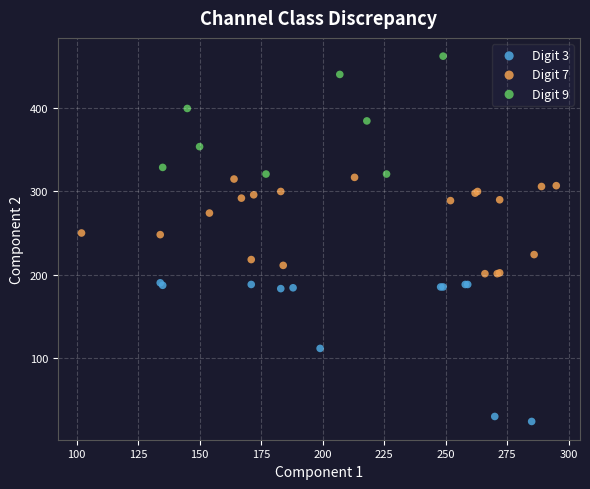

Which series reaches the maximum Y coordinate?

Digit 9